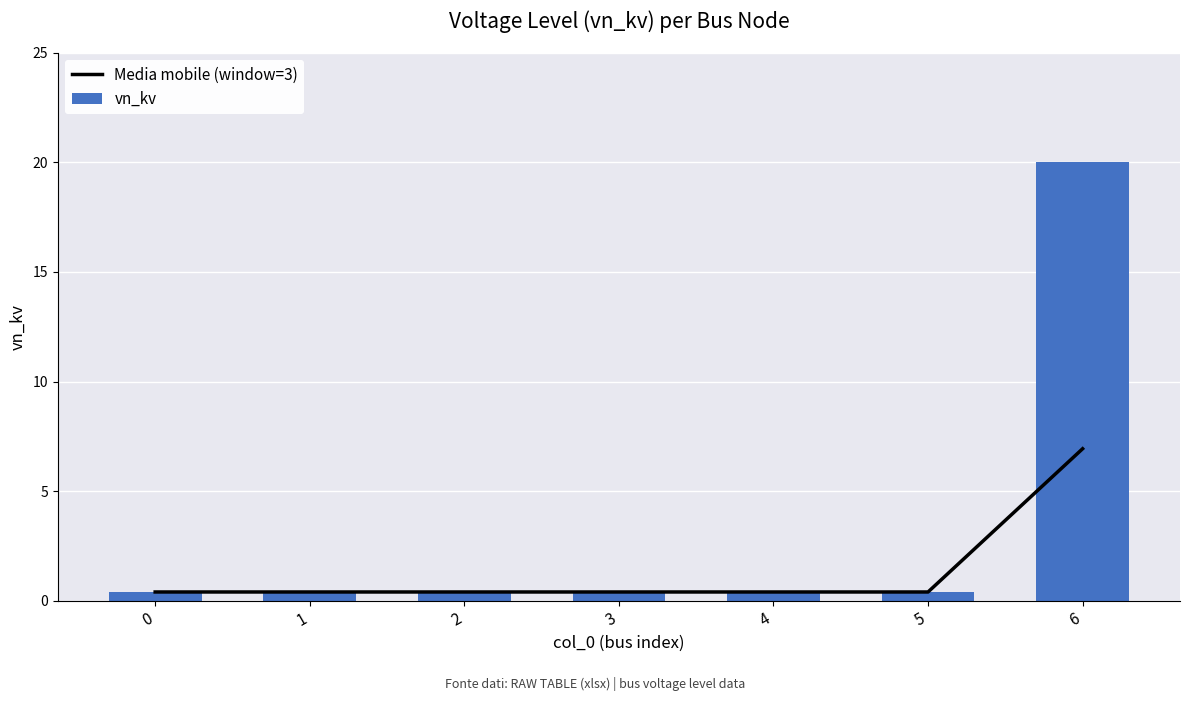

Rank the categories by vn_kv value from highest to lowest.

6, 0, 1, 2, 3, 4, 5